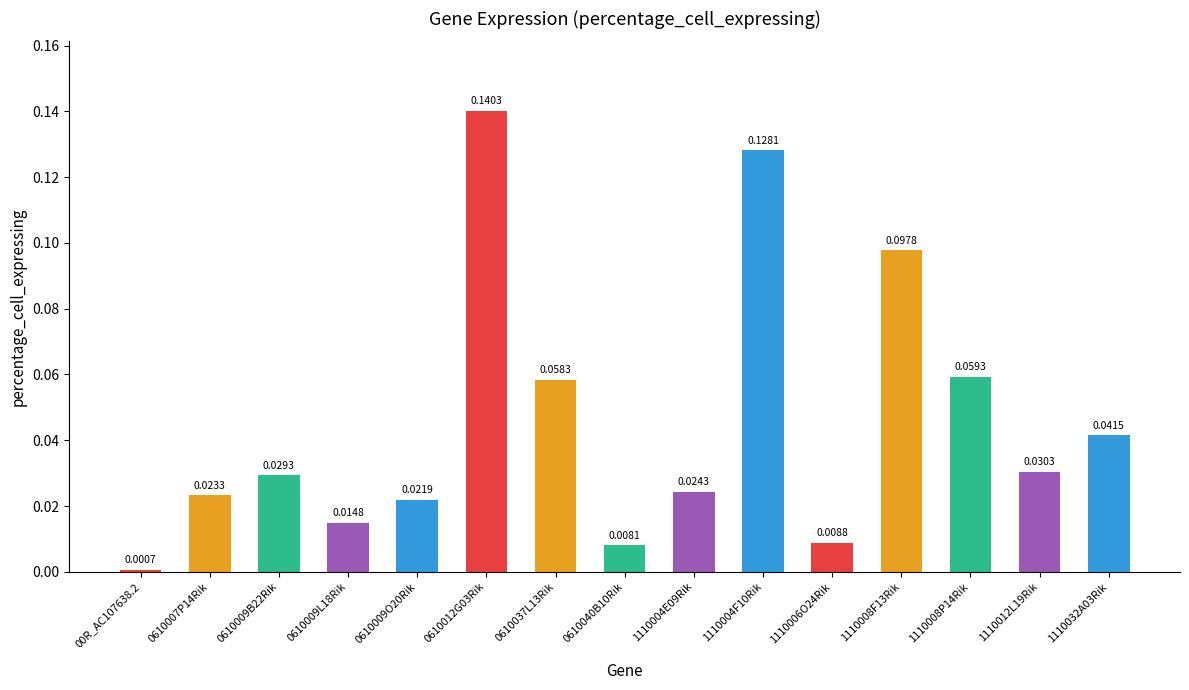

Between 0610009L18Rik and 0610040B10Rik, which is larger?

0610009L18Rik